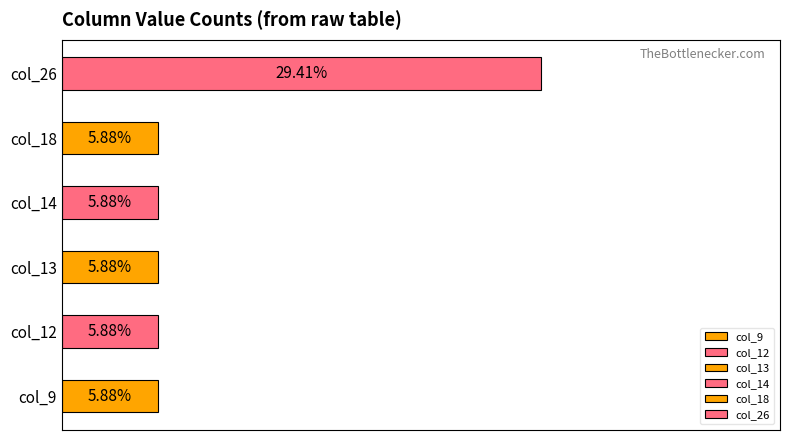

Rank the series by their maximum value, from lowest to highest.

col_9, col_12, col_13, col_14, col_18, col_26